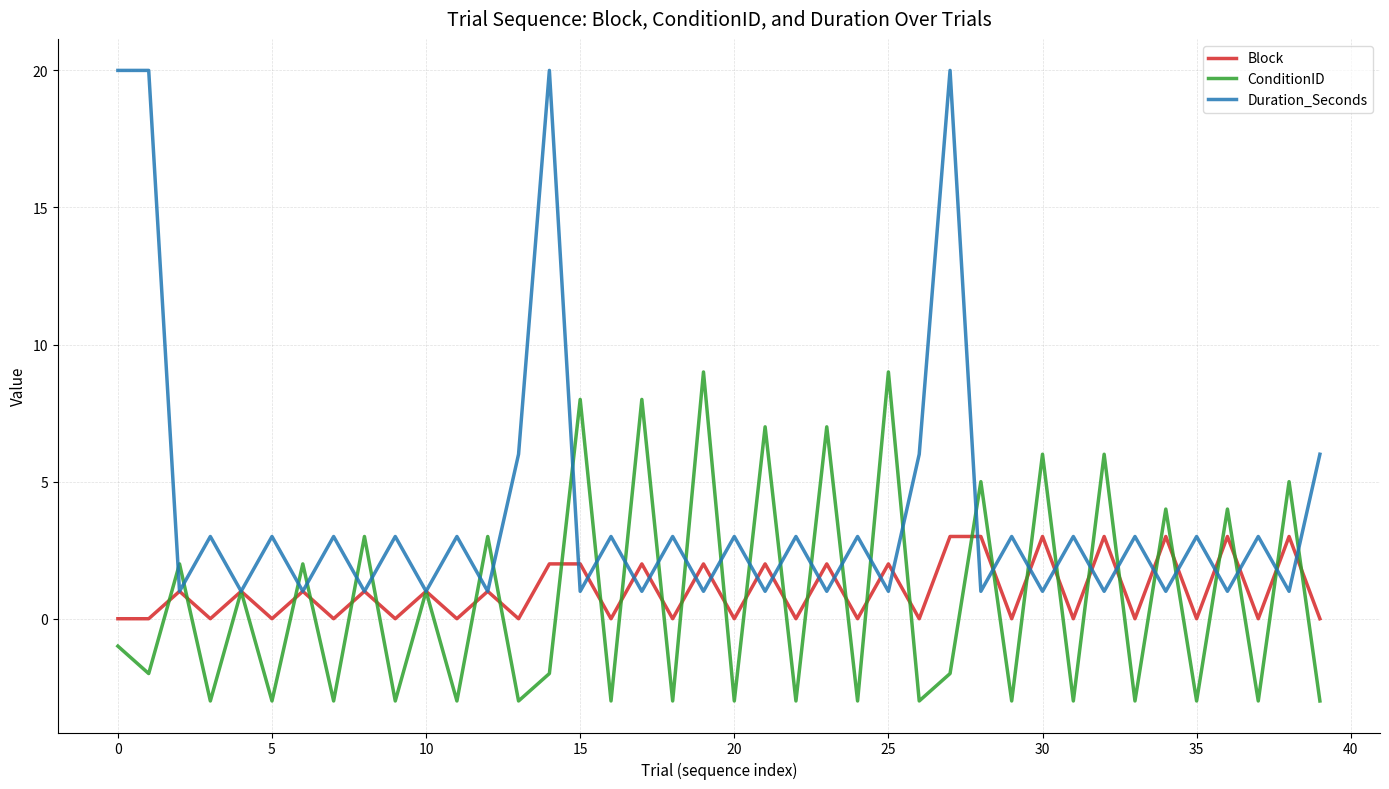

List the series in order of their peak value, lowest first.

Block, ConditionID, Duration_Seconds